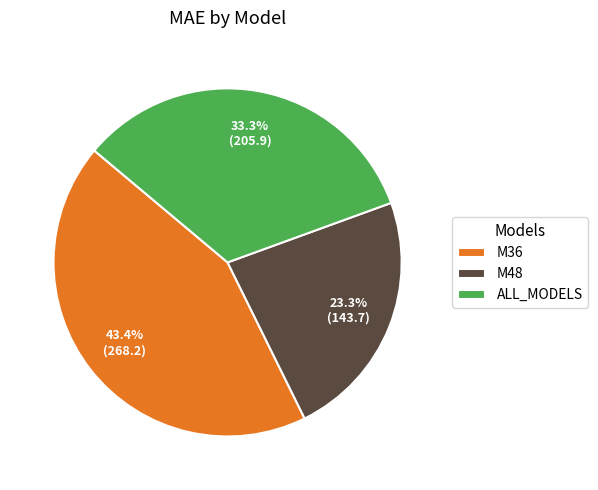

To the nearest percent, what percentage of the pie is ALL_MODELS?

33%